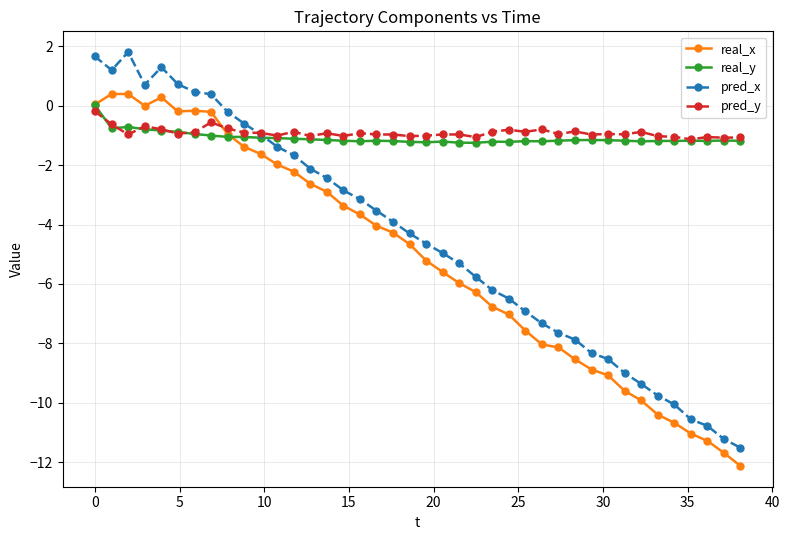

What is the difference between the maximum and minimum values in the real_y series?

1.3